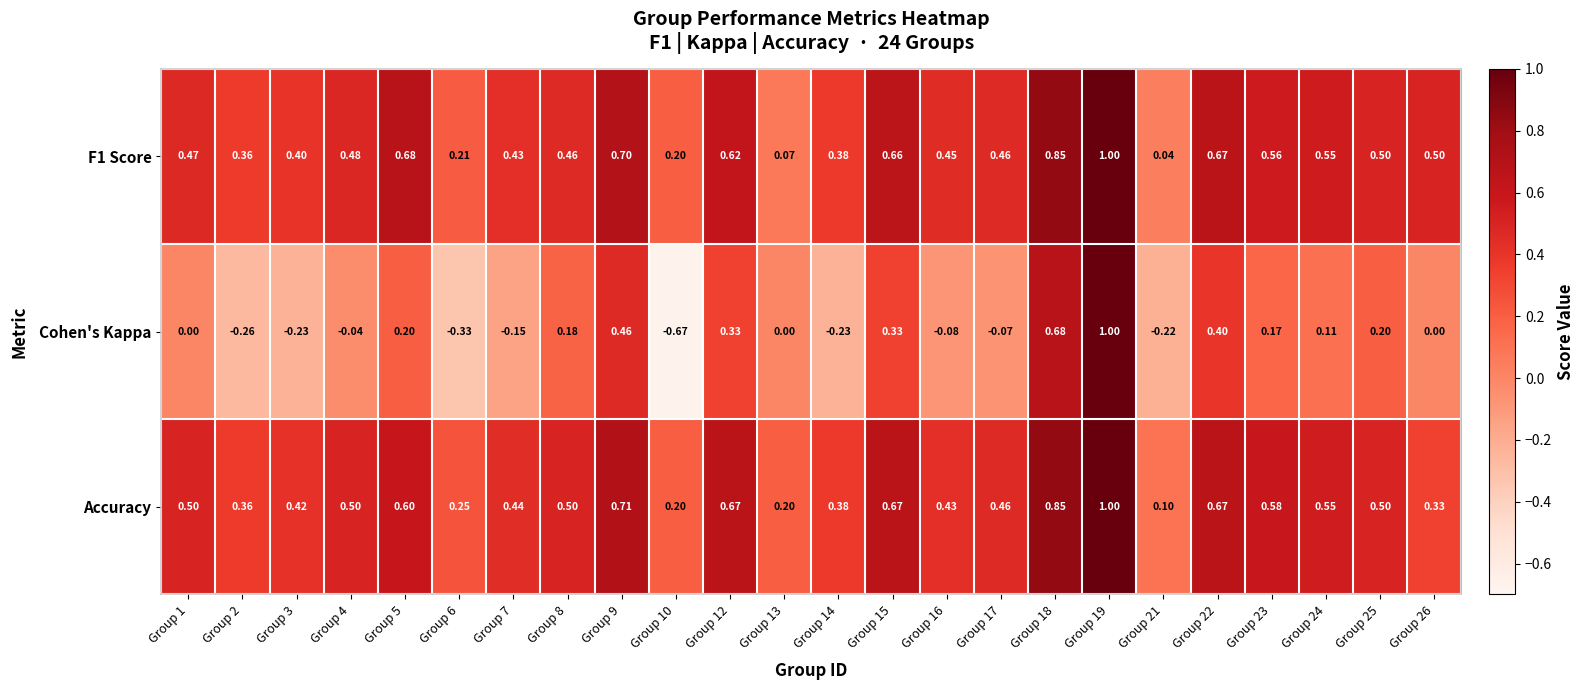

Which series changed the most between Group 9 and Group 26?

Cohen's Kappa